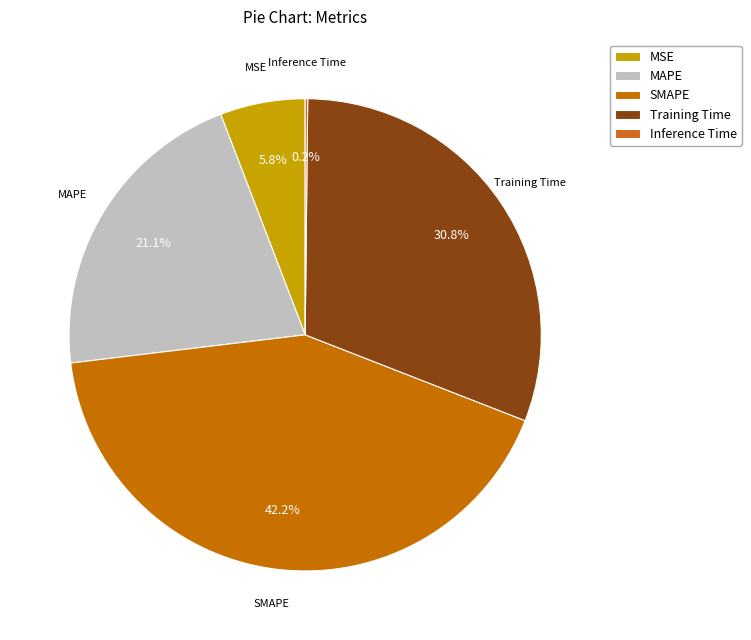

Is MAPE the majority of the pie?

No